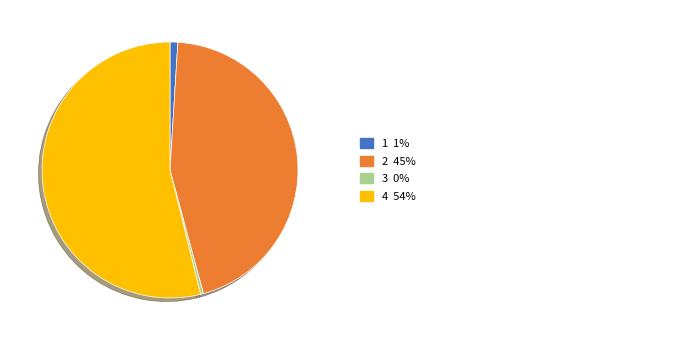

Which slice is the largest?

4